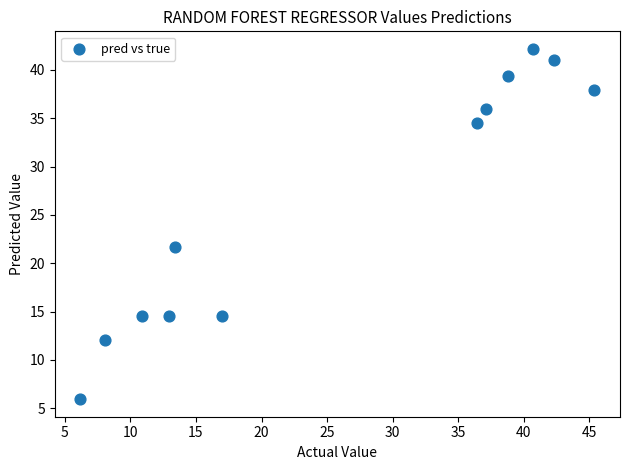

What is the range of X values (max minus min)?

39.2